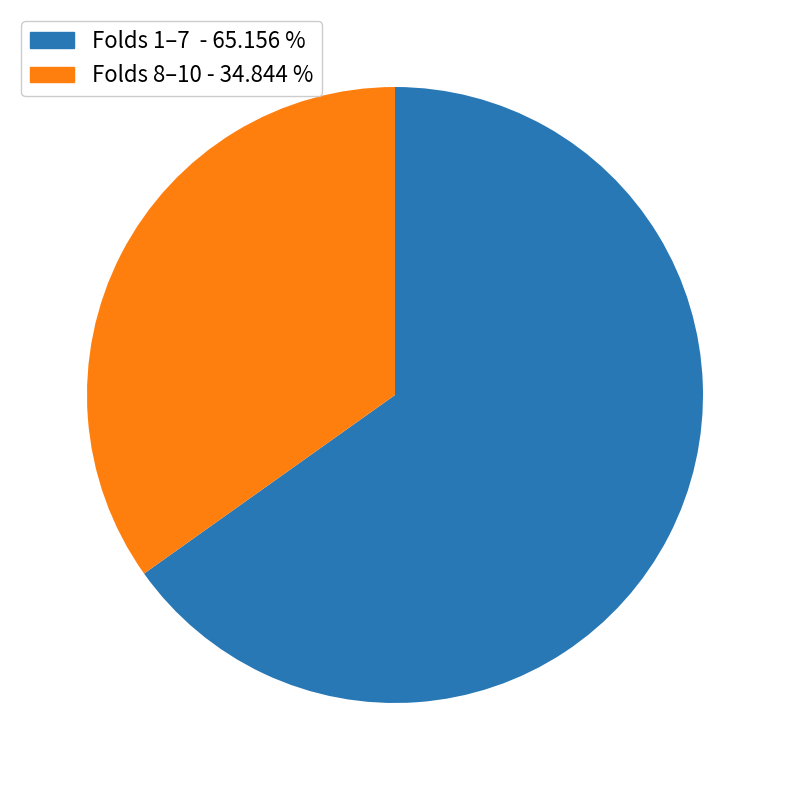

Is there a majority slice in this chart?

Yes